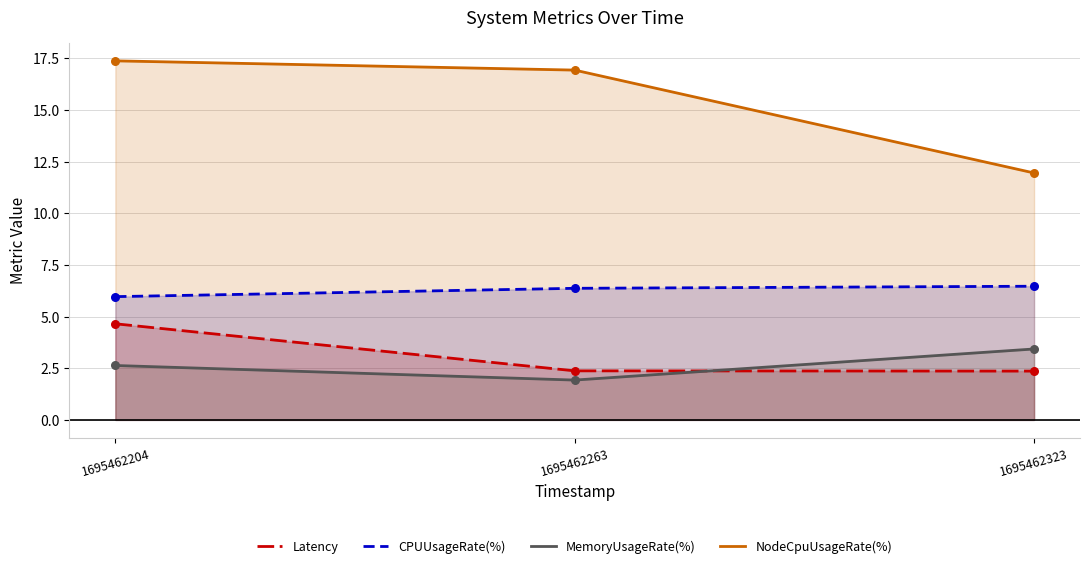

What is the total value across all series at 1695462263?

27.6